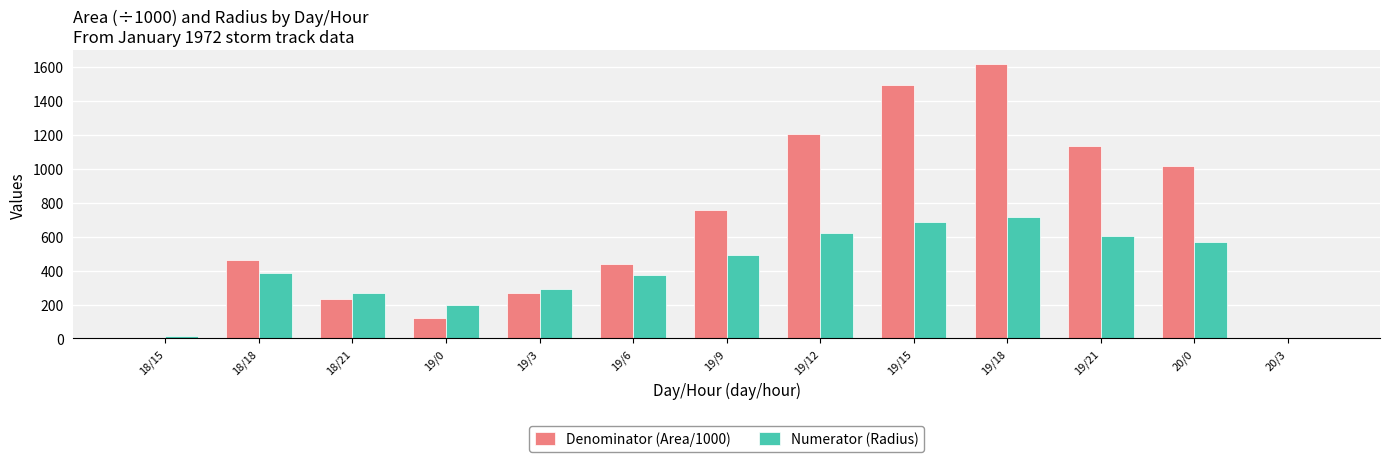

Which series changed the most between 19/12 and 20/3?

Denominator (Area/1000)